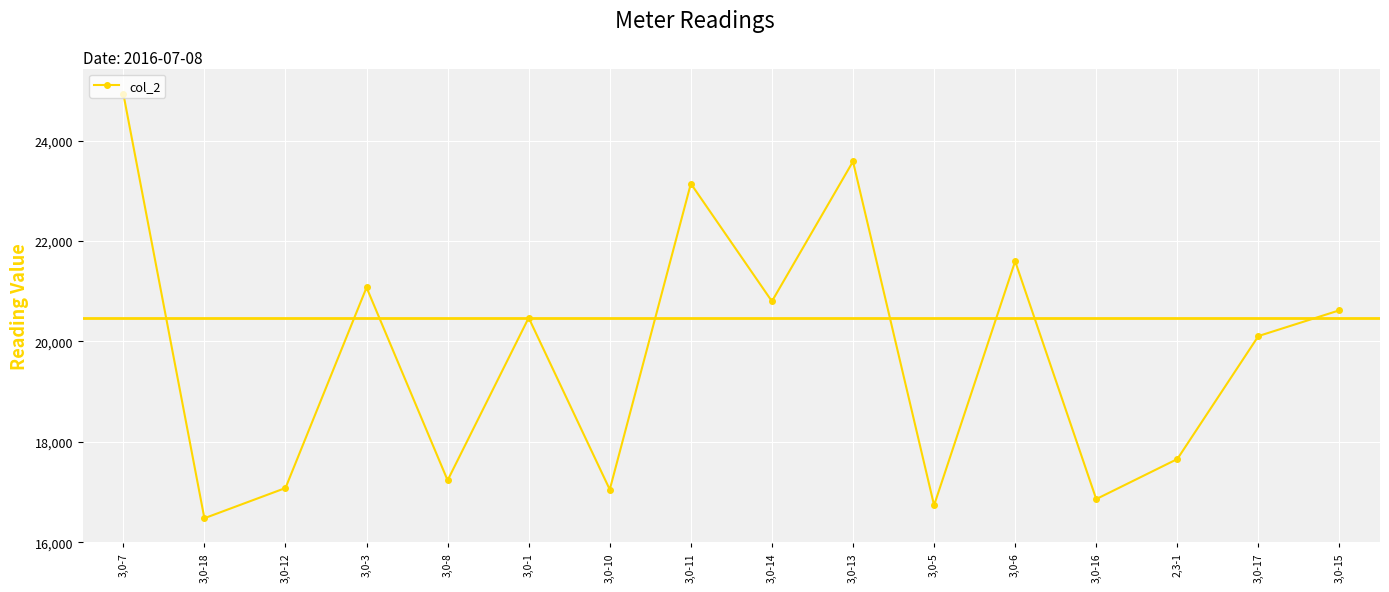

Which label corresponds to the smallest value in the chart?

3,0-18